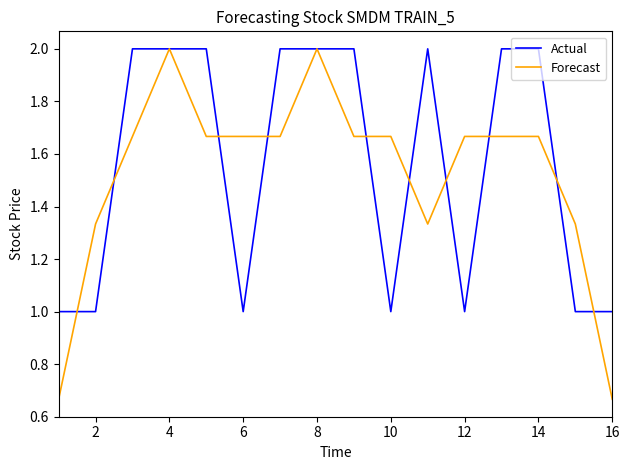

What is the greatest value displayed?

2.0